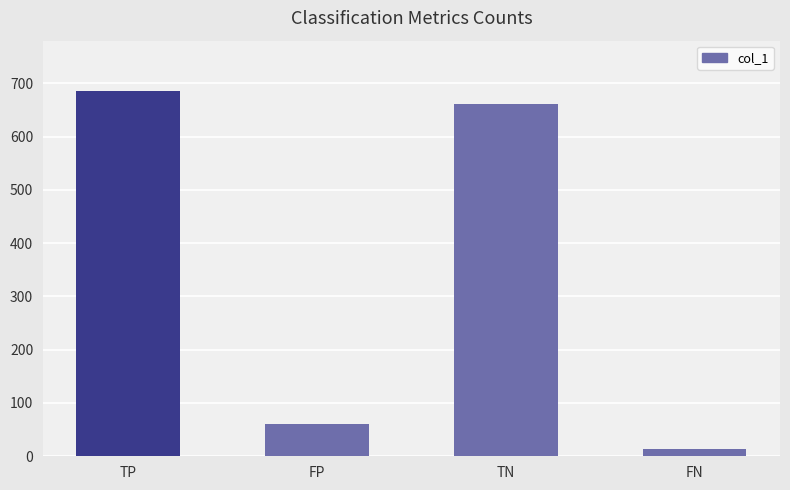

How many categories are shown in the chart?

4